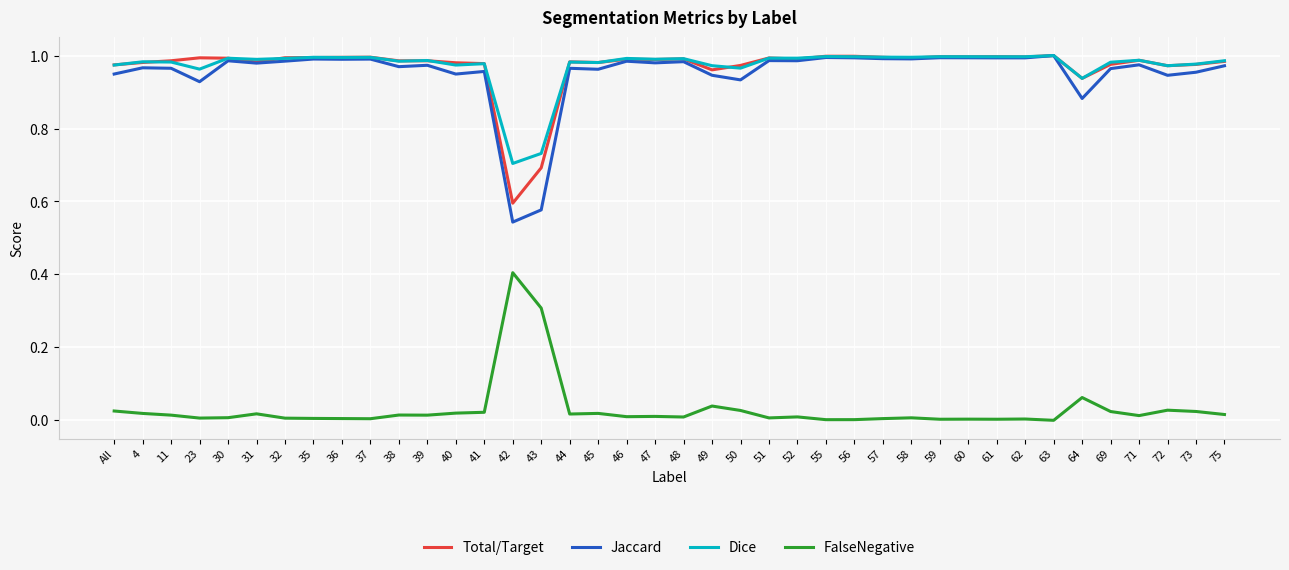

True or false: Jaccard has a value of 0.2 at 39.

False